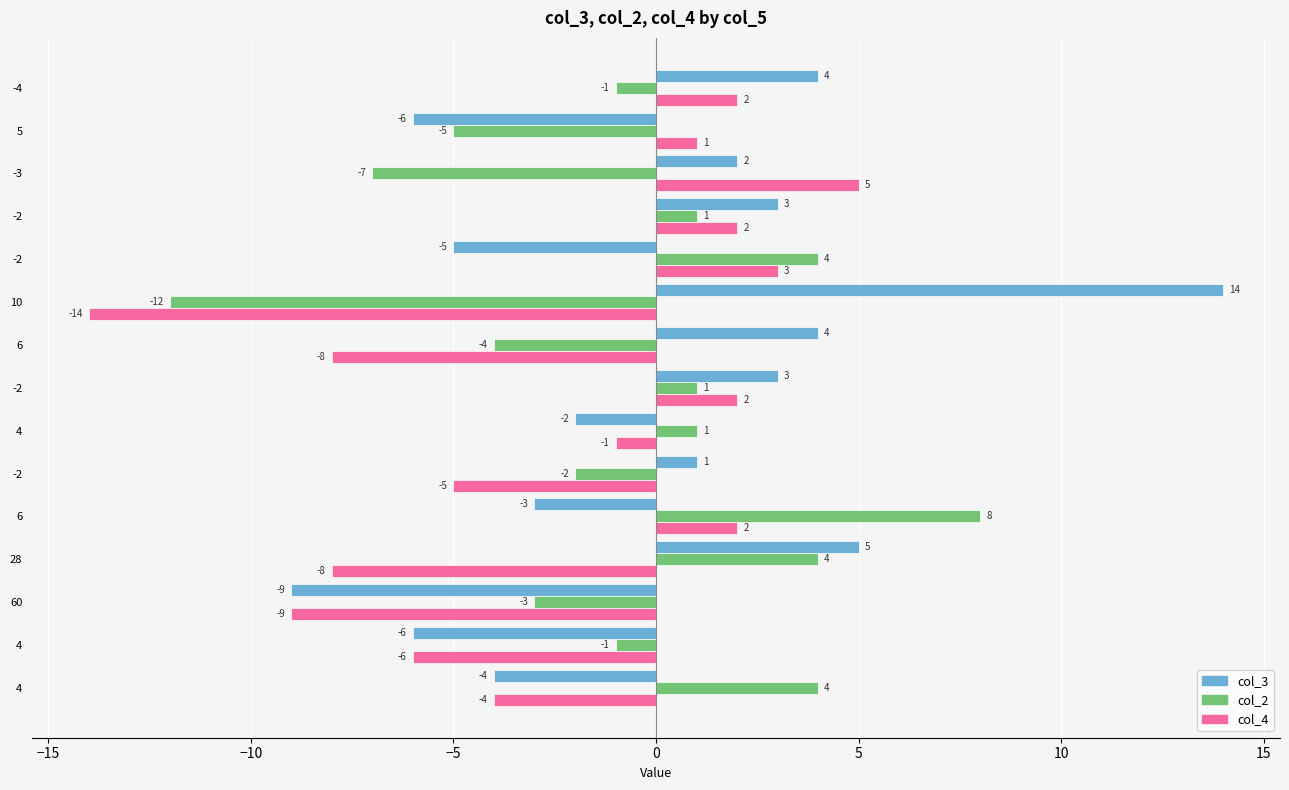

How many values in col_3 are above zero?

8